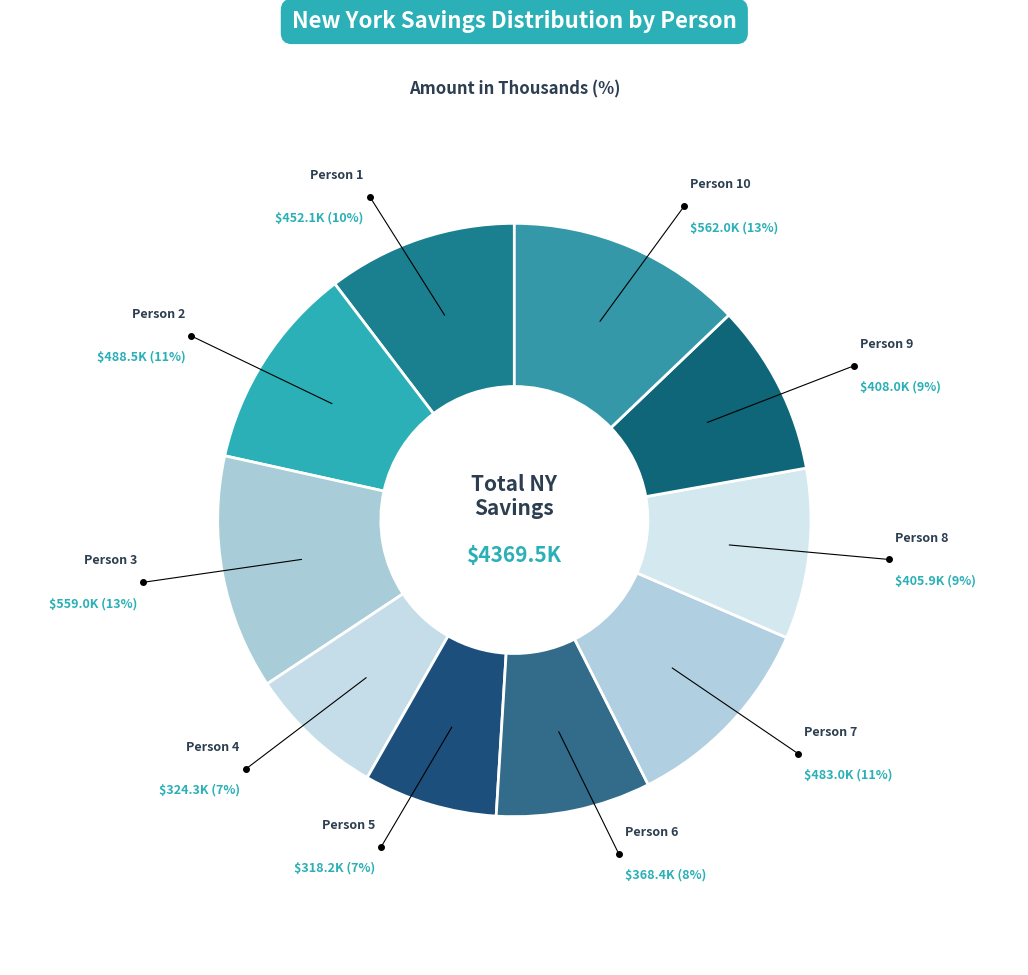

Which has a higher value, Person 3 or Person 7?

Person 3